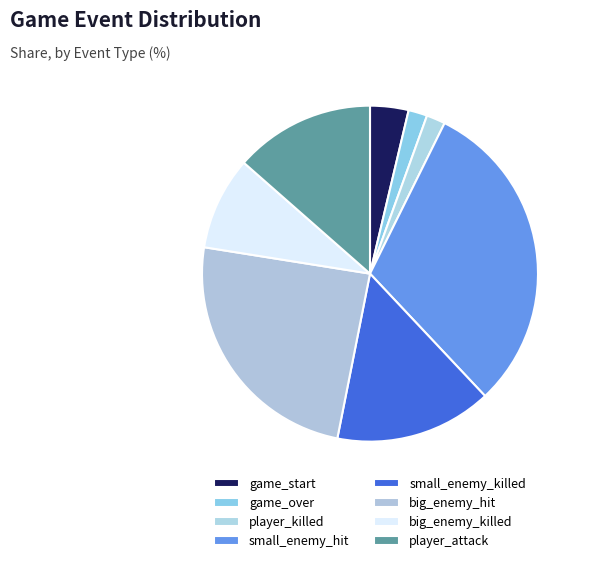

Does game_start account for over 50% of the chart?

No